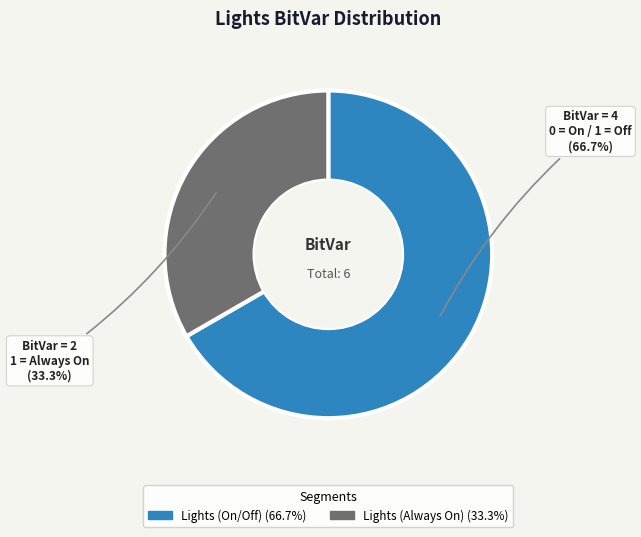

To the nearest percent, what portion does Lights (On/Off) represent?

67%